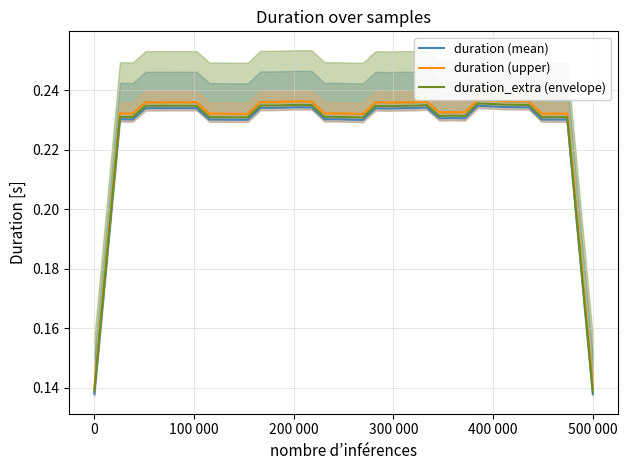

True or false: duration (upper) and duration (mean) intersect in this chart.

False